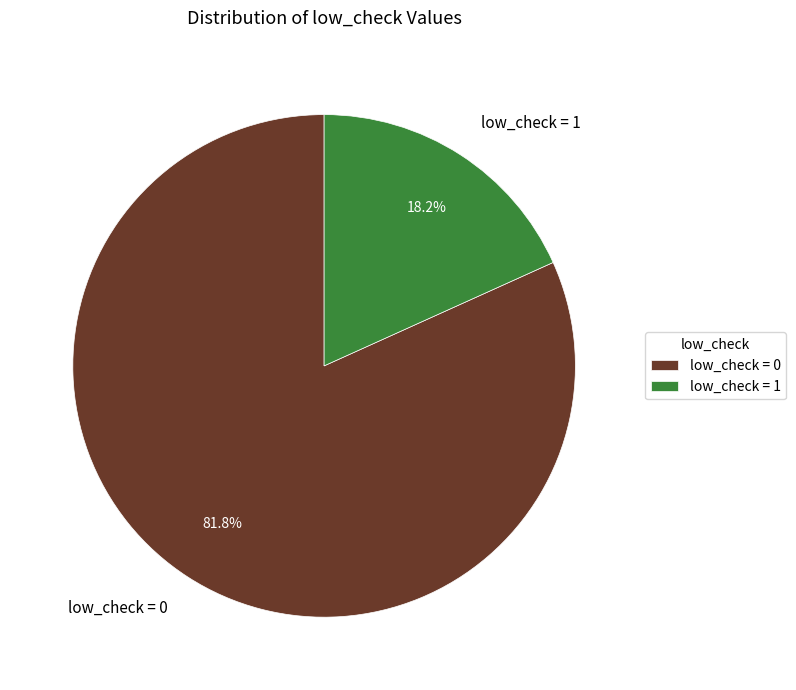

Rank the categories by value from highest to lowest.

low_check = 0, low_check = 1